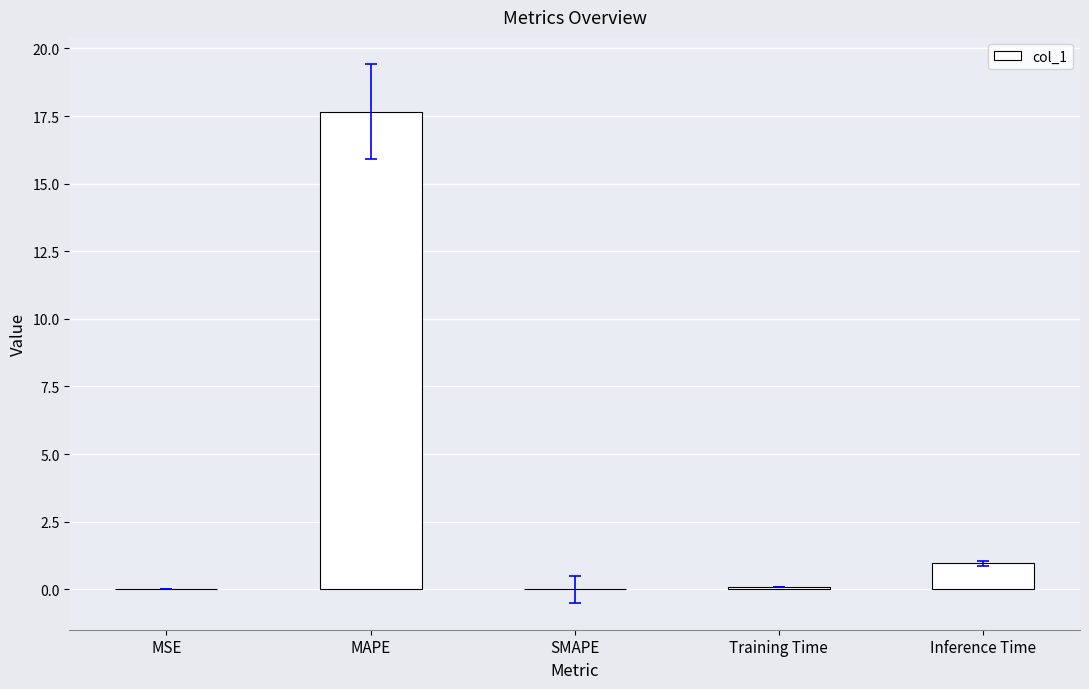

Is it true that the value at MAPE is 17.7?

True